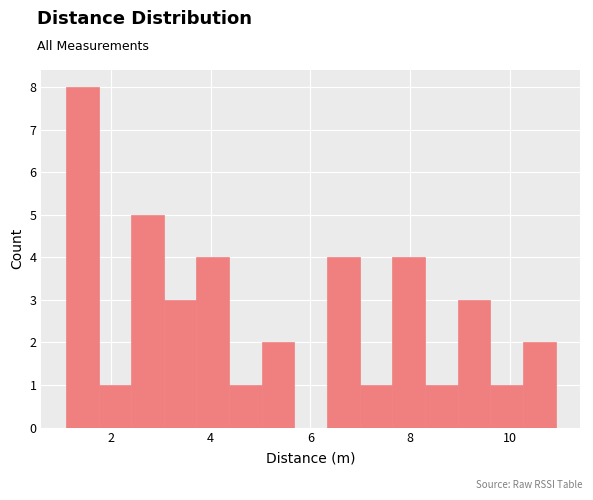

Read against the x-axis, roughly where is the centre of the tallest bar?

1.4